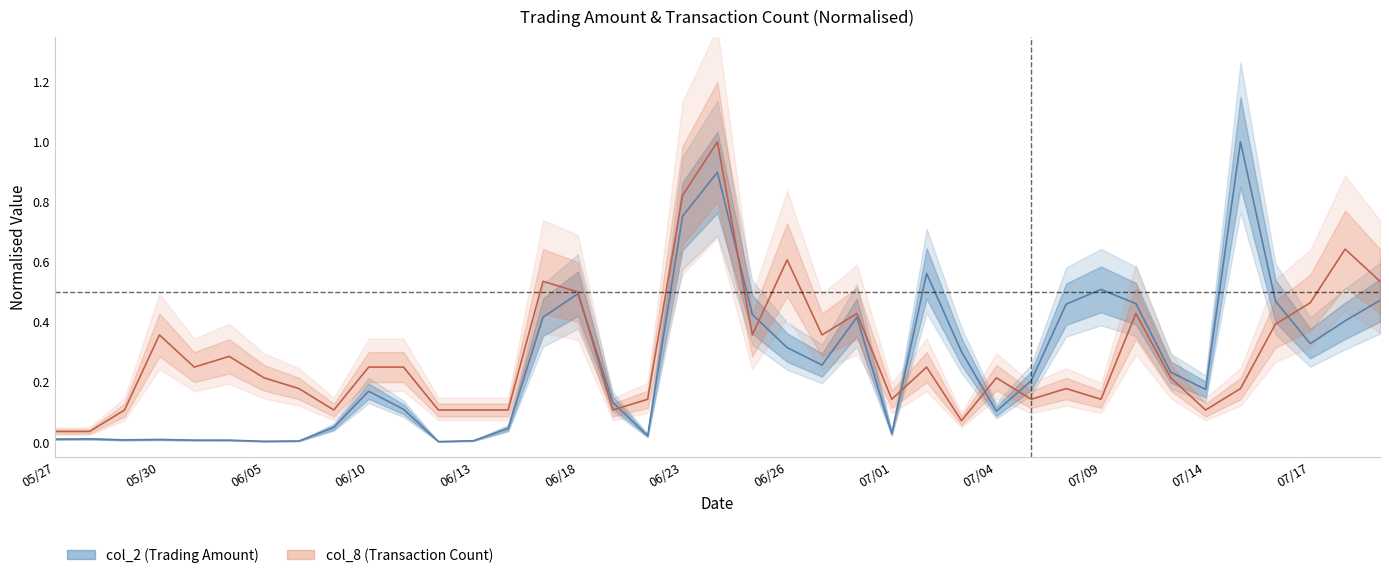

True or false: col_8 (centre) has more than 0 points higher than both neighbors.

True